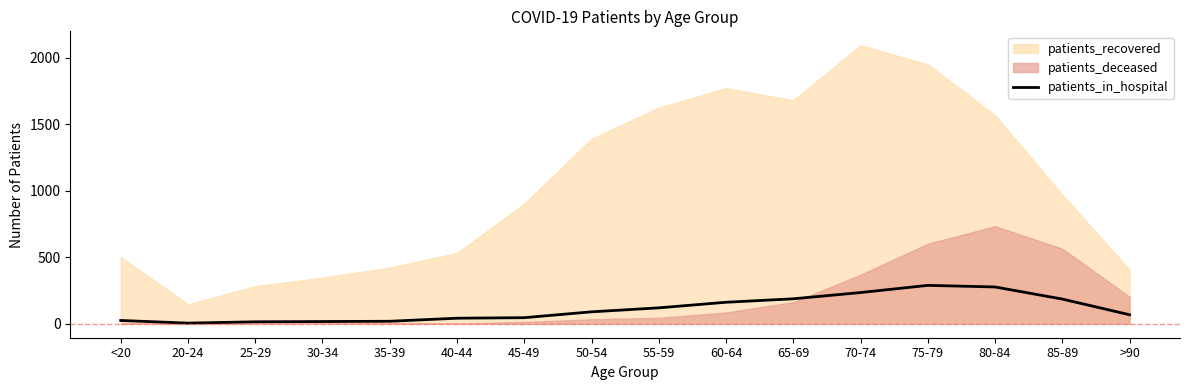

The chart shows a value of 83 at 60-64. True or false?

False